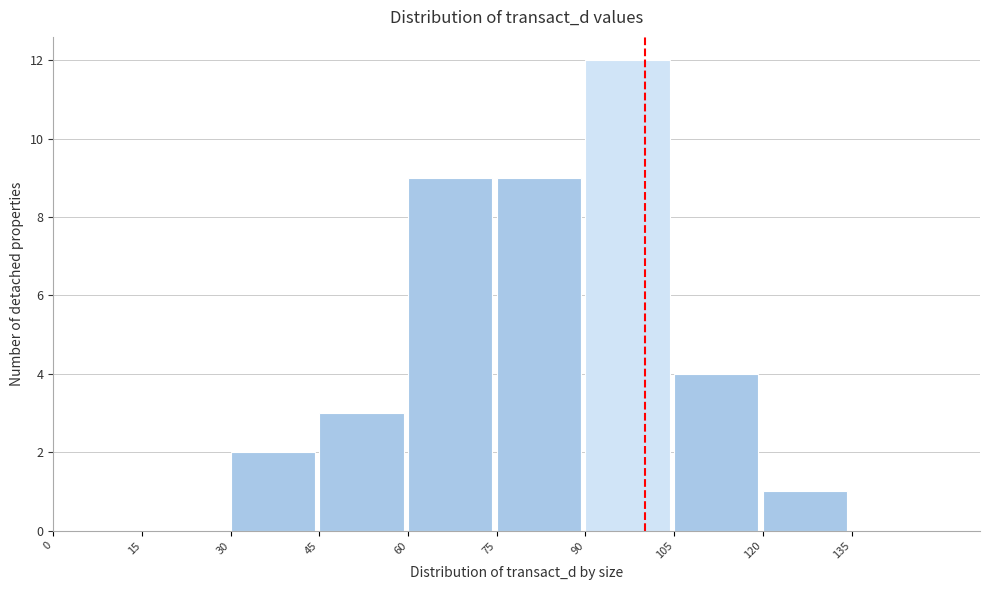

What is the height of the bar covering 60 to 75 on the x-axis? Neither the bar edges nor the heights are printed on the chart, so give them approximately, as read against the axes.

9